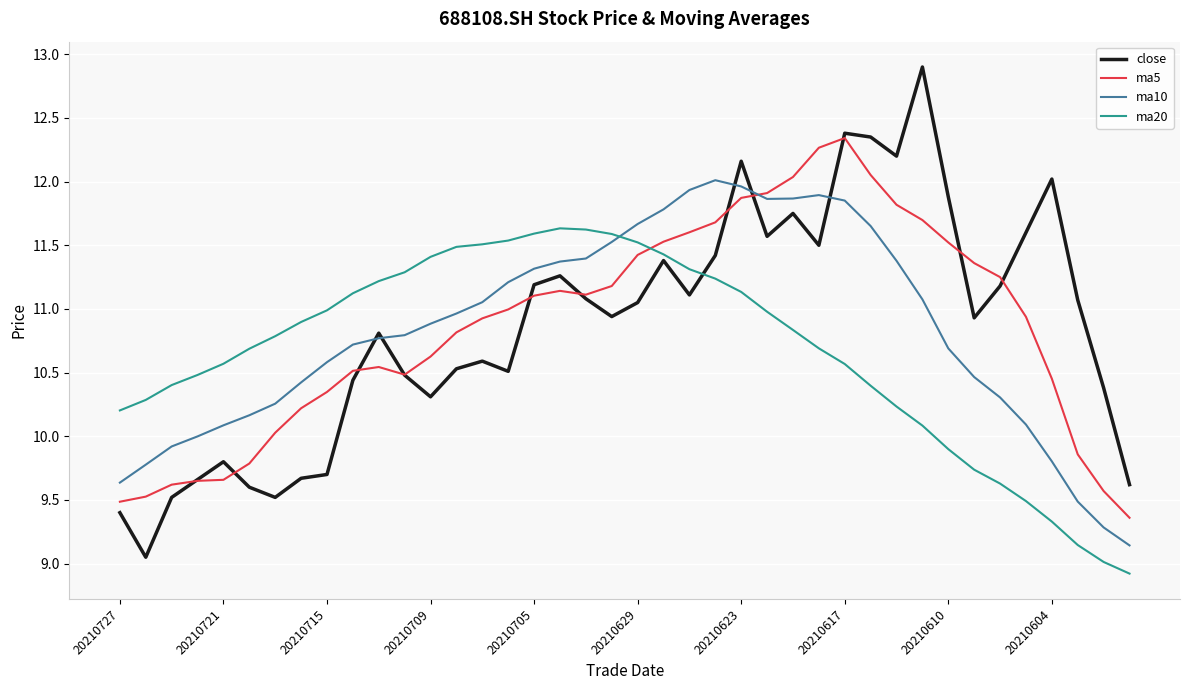

After their last crossing, which series has the higher values: ma20 or ma5?

ma5